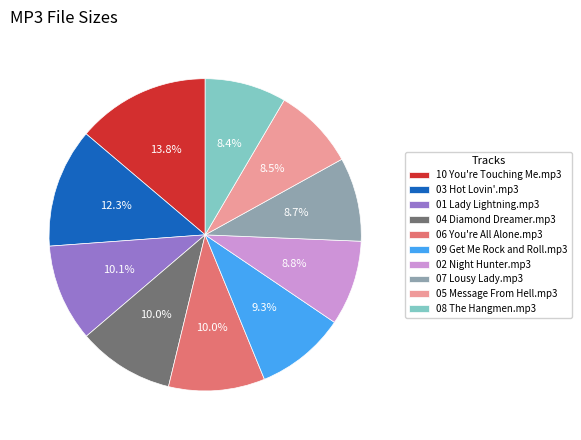

Which slice is the largest?

10 You're Touching Me.mp3